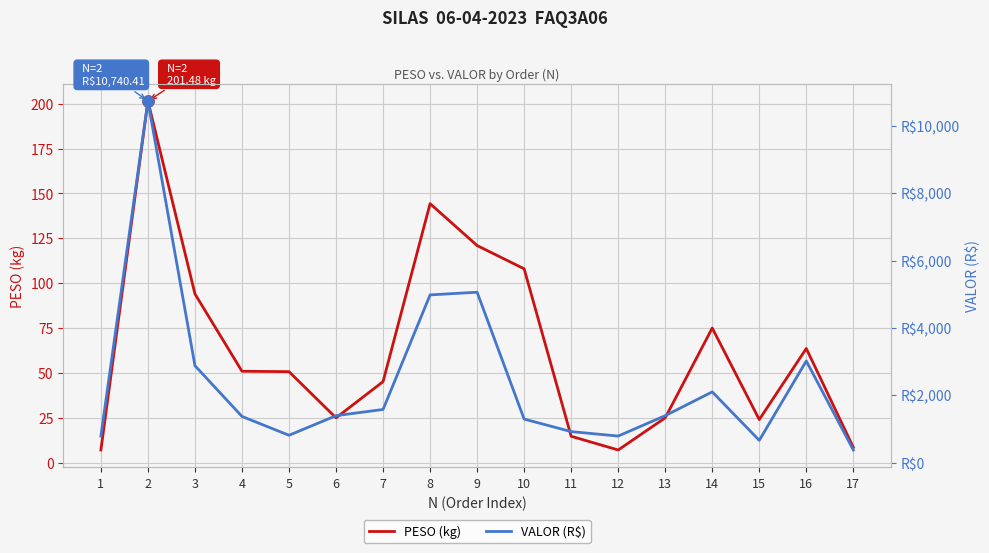

At which category is the sum across all series the highest?

2